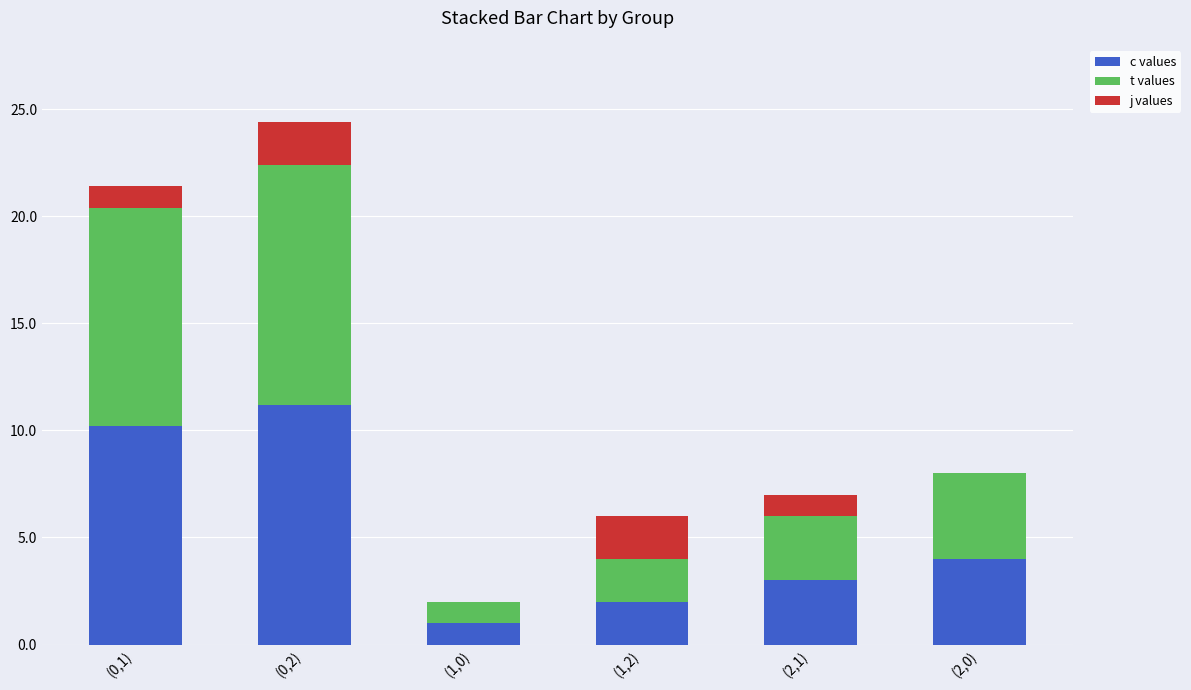

How many data points does each series have?

6